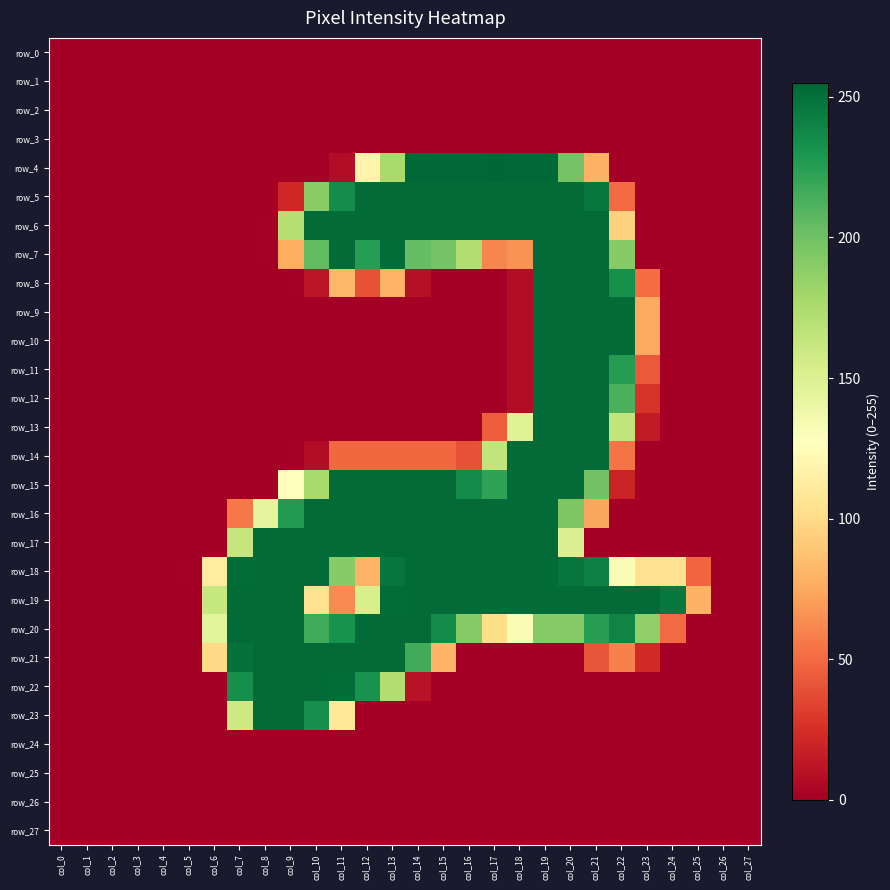

At which category is the sum across all series the highest?

col_19